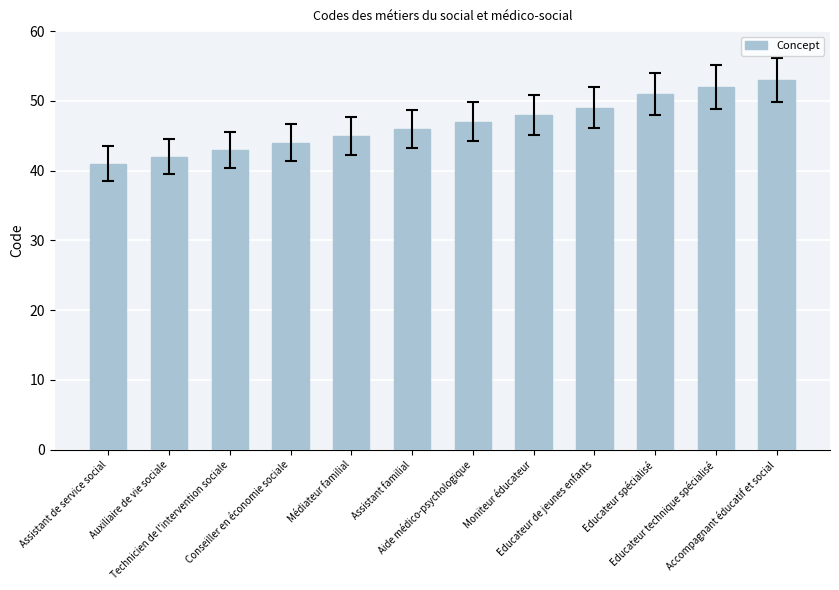

True or false: the data shows 72 at Conseiller en économie sociale.

False